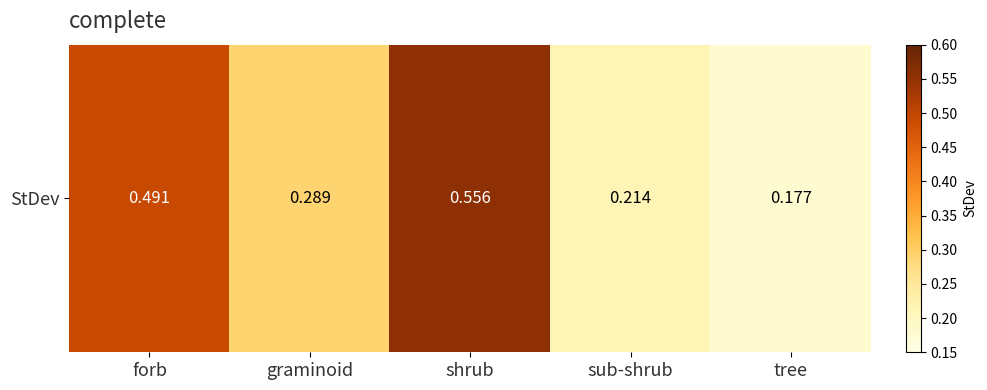

Is it true that the value at tree is 0.1?

False